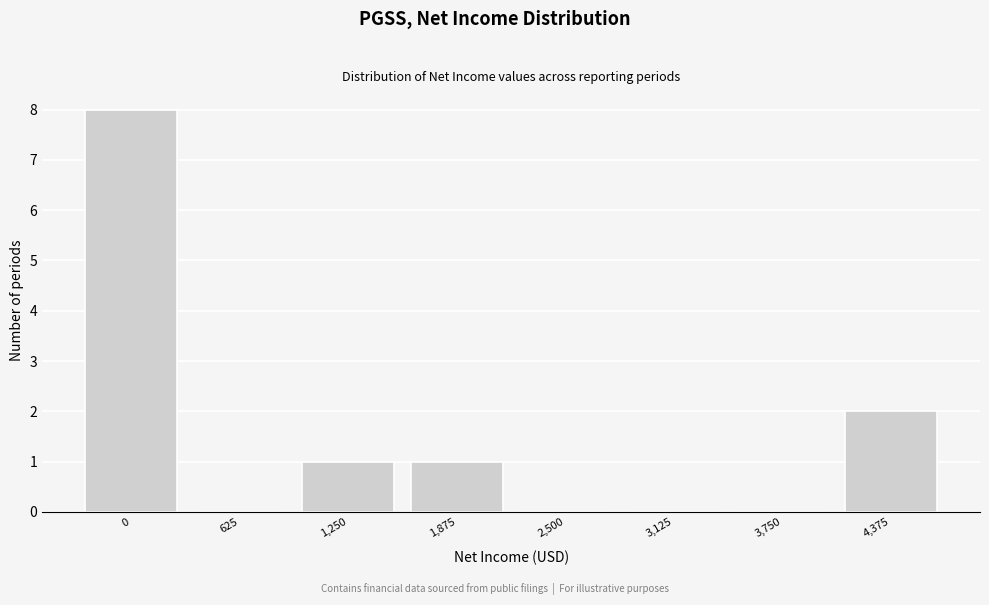

Reading left to right, what are all the values shown in this chart?

0=8	625=0	1,250=1	1,875=1	2,500=0	3,125=0	3,750=0	4,375=2